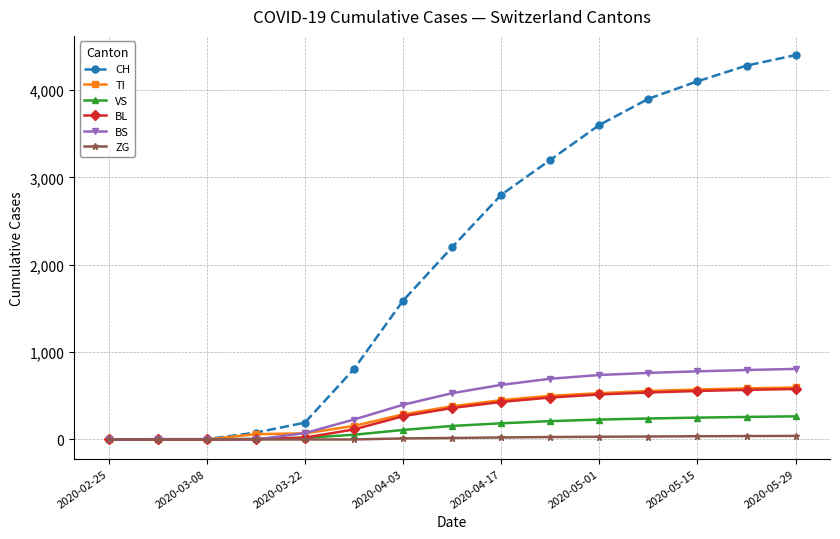

Which series has the widest spread of values?

CH